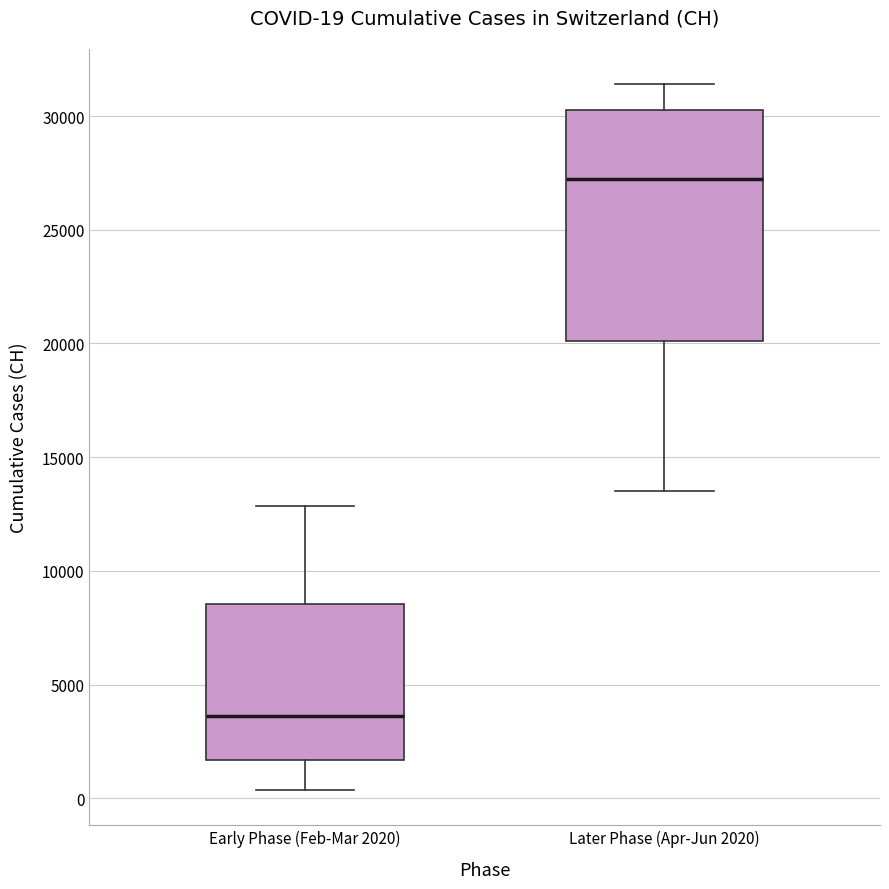

Which box is the tallest, from its lower edge to its upper edge?

Later Phase (Apr-Jun 2020)